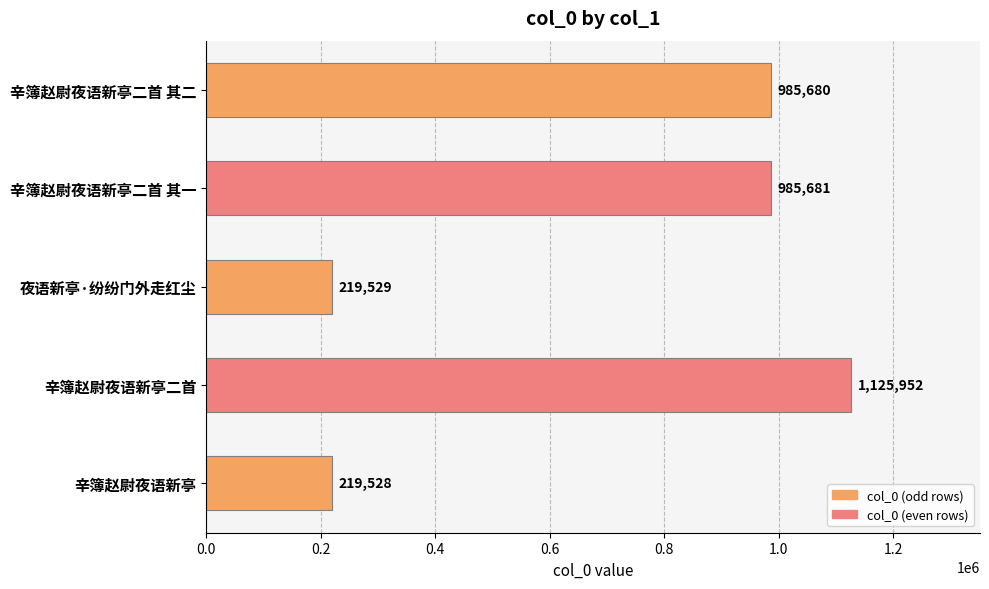

Approximately how many times larger is the value at 辛簿赵尉夜语新亭二首 其一 compared to 辛簿赵尉夜语新亭二首?

0.9